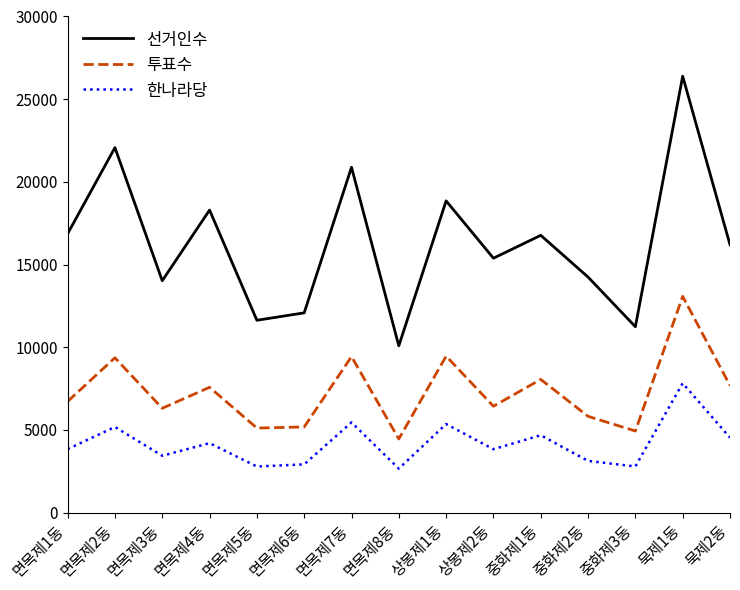

Is it true that 한나라당 equals 12561 at 묵제1동?

False